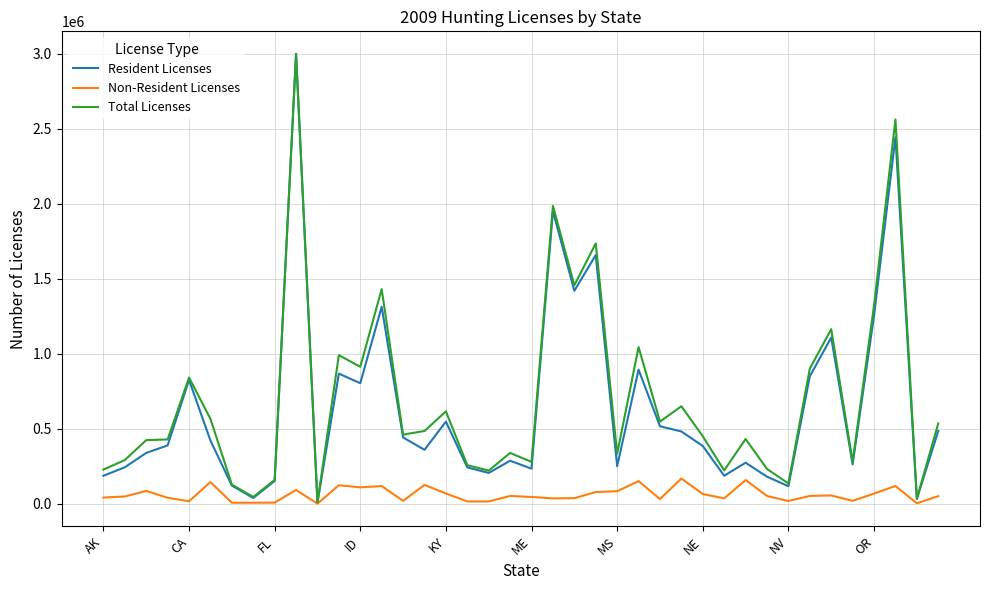

What is the highest value of the Total Licenses series?

3000000